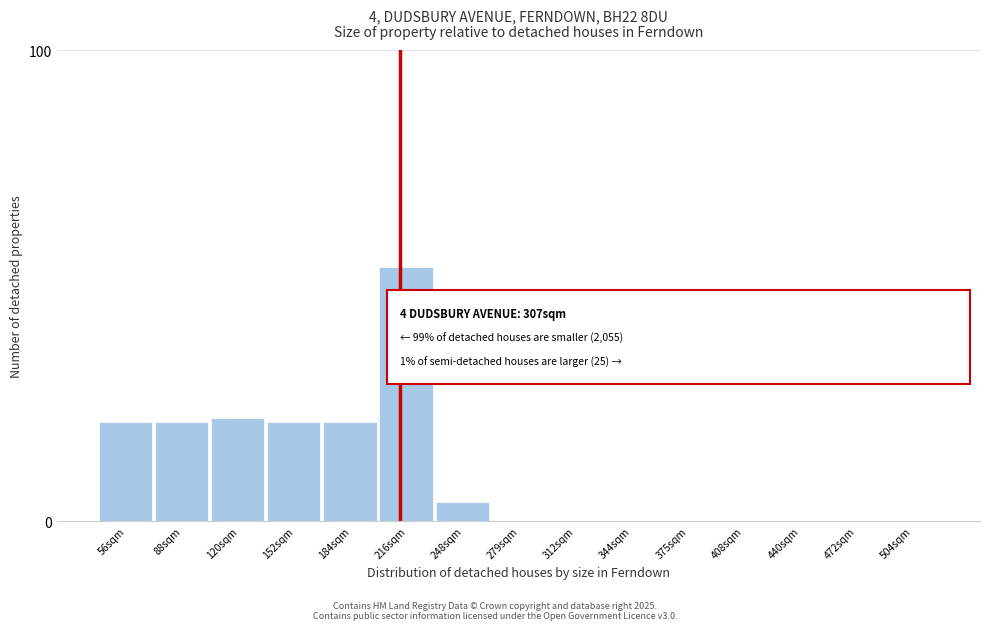

Reading left to right, list all the values displayed in this chart.

56sqm=21	88sqm=21	120sqm=22	152sqm=21	184sqm=21	216sqm=54	248sqm=4	279sqm=0	312sqm=0	344sqm=0	375sqm=0	408sqm=0	440sqm=0	472sqm=0	504sqm=0